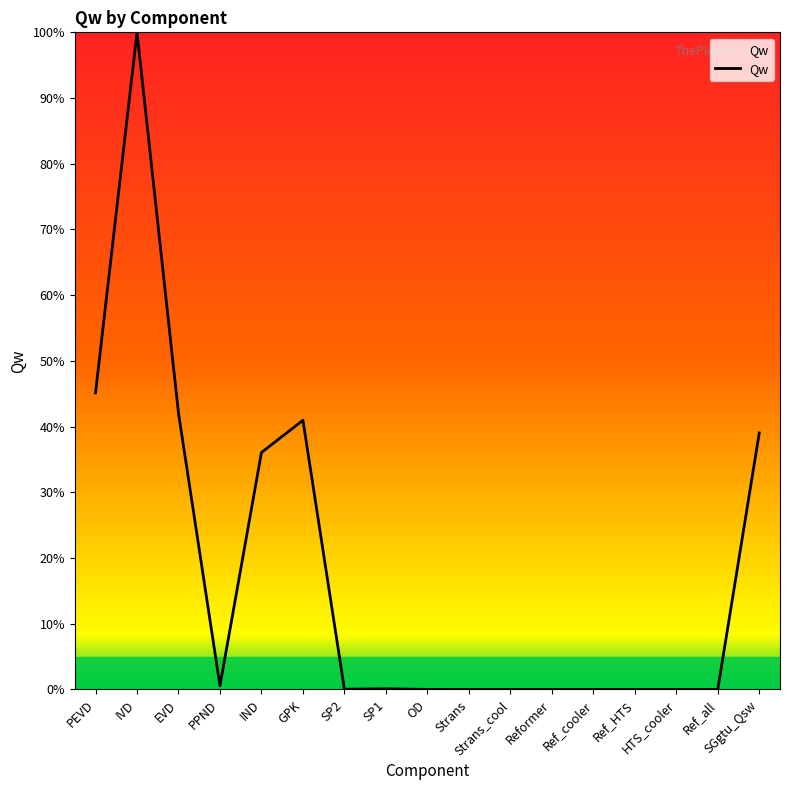

What is the difference between the values at Strans and PEVD?

45.1